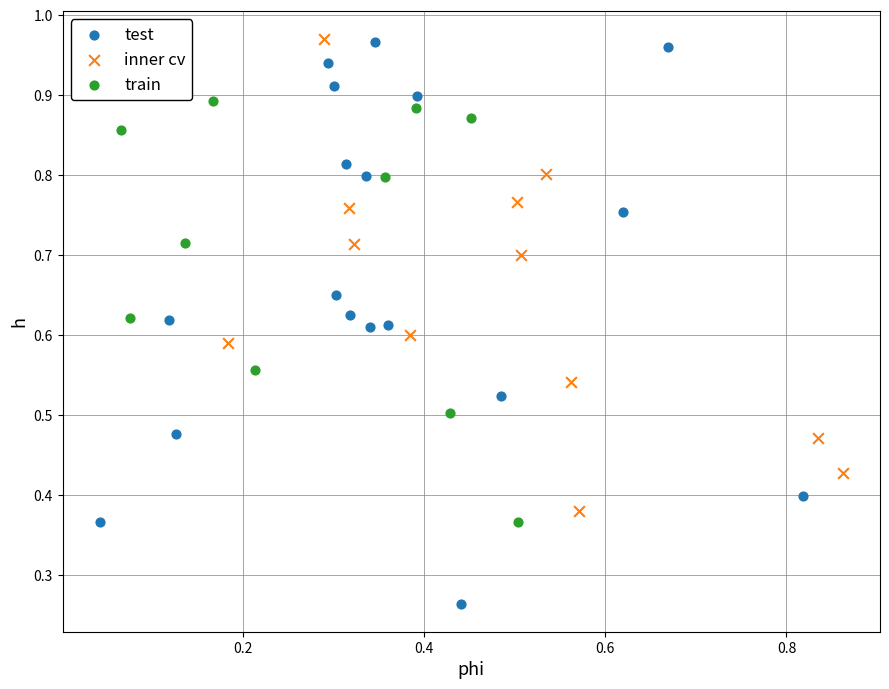

Which series contains the lowest Y value?

test